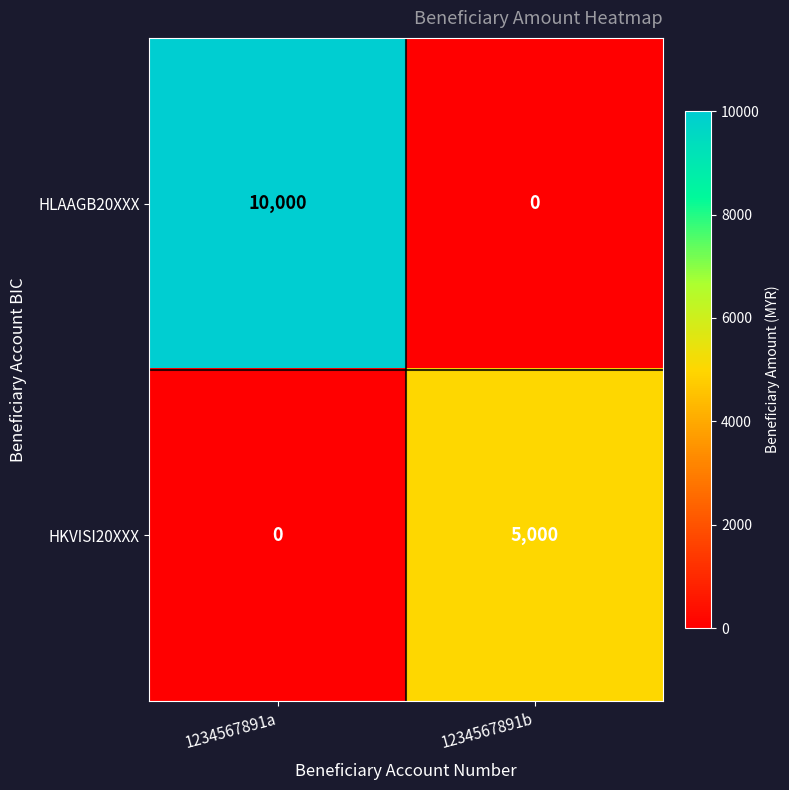

How many values in the HKVISI20XXX series are below 5000?

1